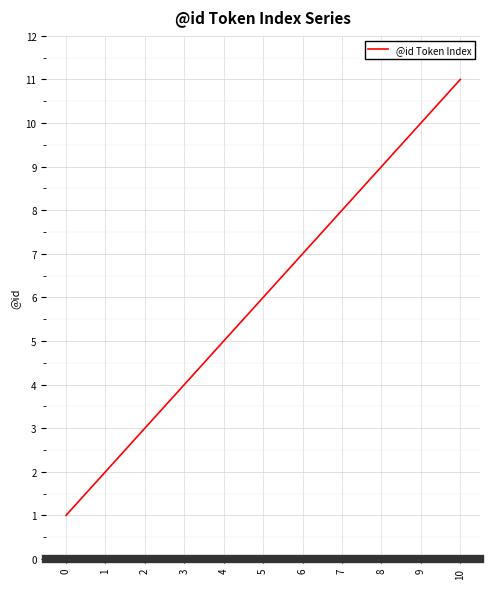

Approximately how many times larger is the value at 10 compared to 6?

1.6